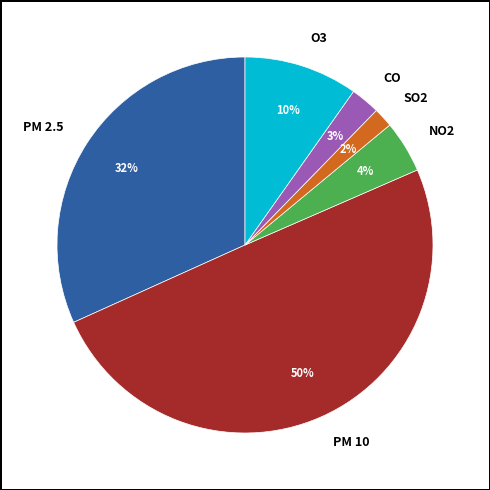

To the nearest percent, what is the average slice percentage?

17%